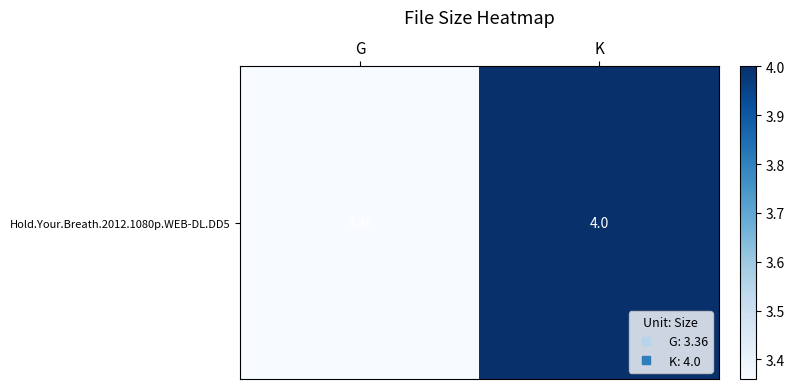

Reading right to left, list all the values displayed in this chart.

K=4.0	G=3.4